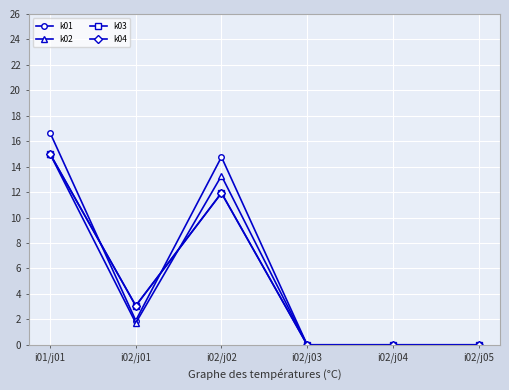

Between i02/j01 and i02/j02, which is larger?

i02/j02